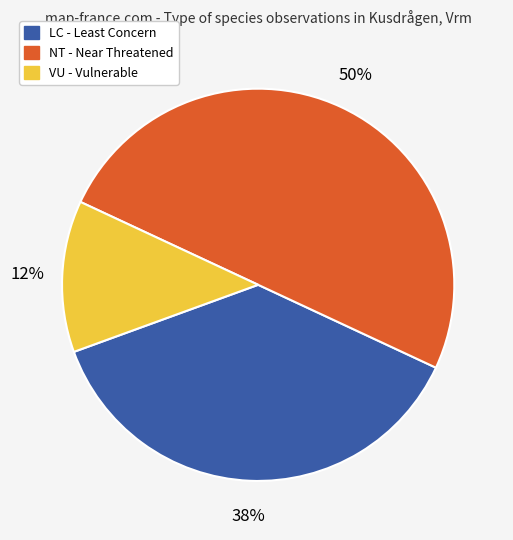

To the nearest percent, what is the average slice percentage?

33%